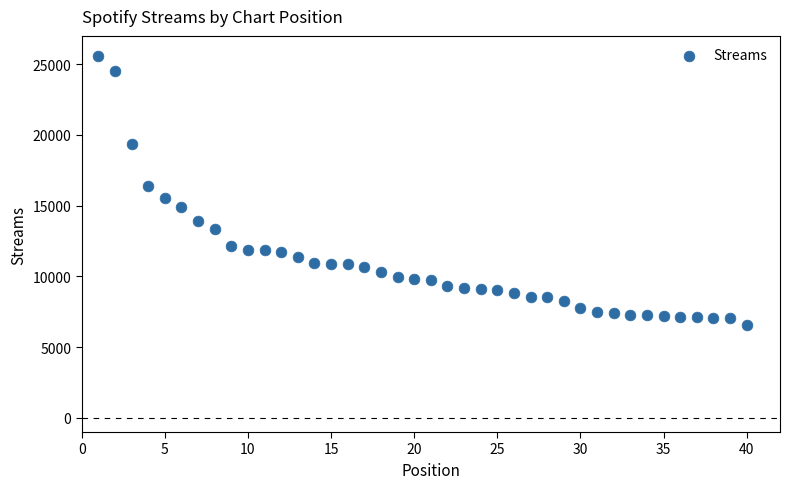

What is the range of X values (max minus min)?

39